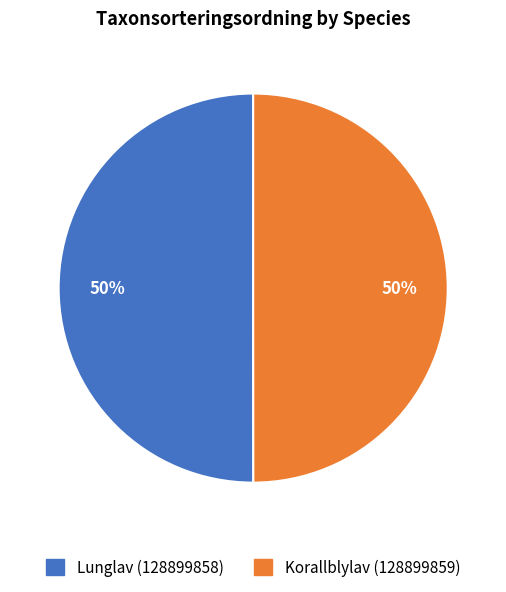

Is it true that Lunglav (128899858) is 64% of the pie?

False